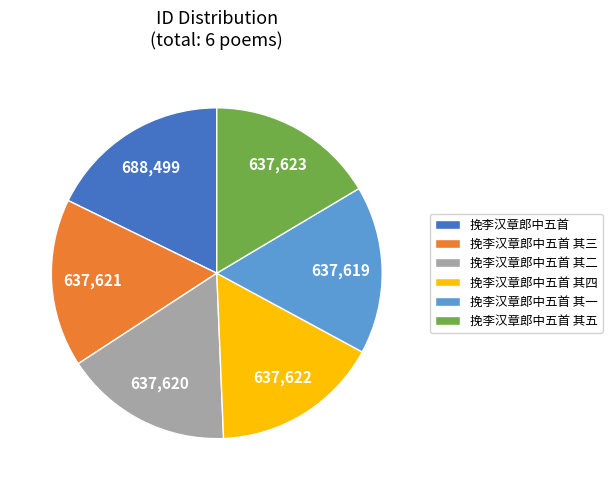

Is the sum of 挽李汉章郎中五首 其二 and 挽李汉章郎中五首 其四 greater than half?

No